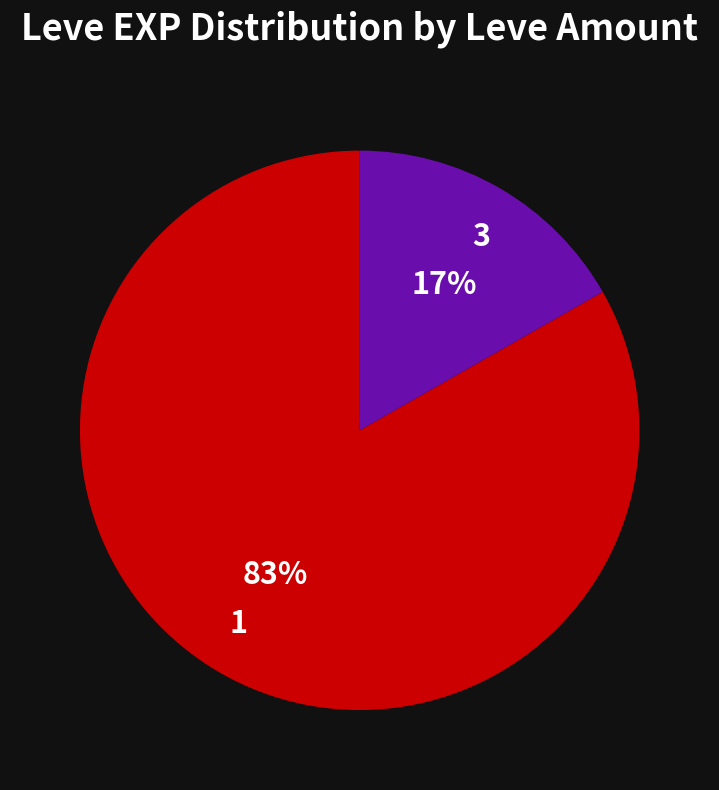

Do 3 and 1 together represent more than half of the pie?

Yes